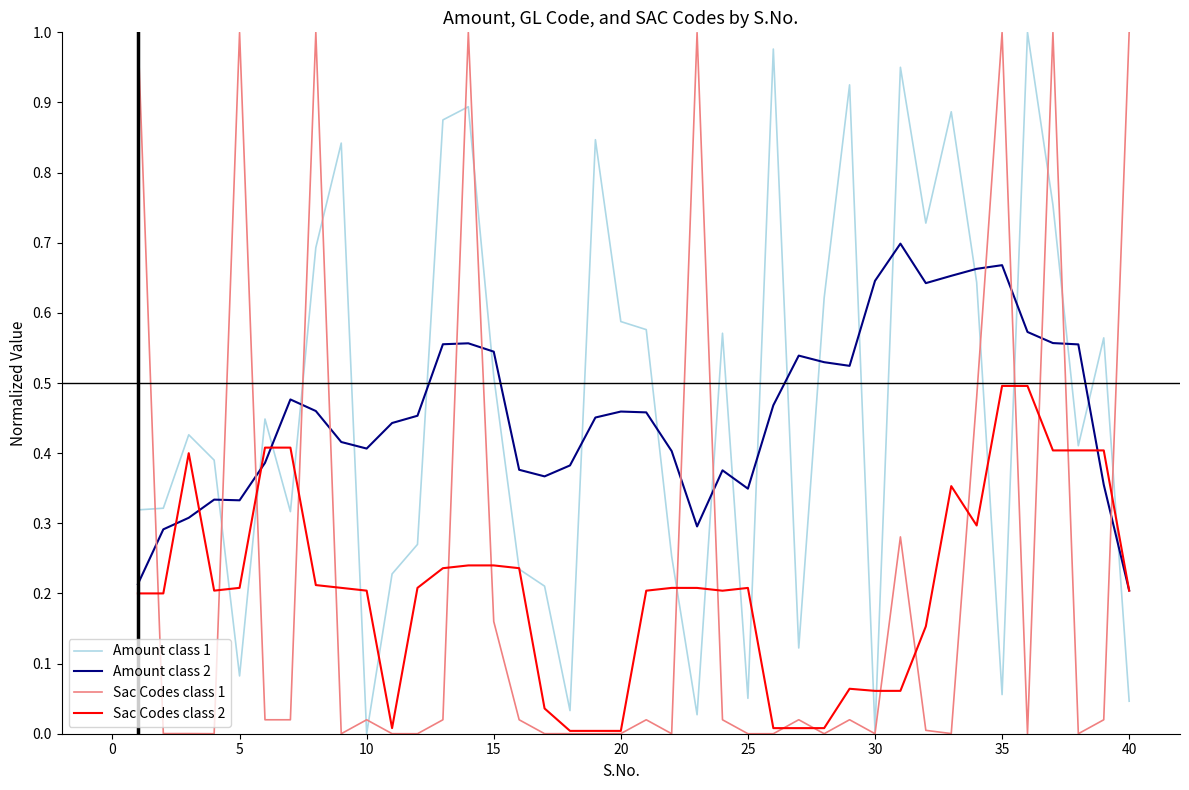

How many categories are shown in the chart?

40